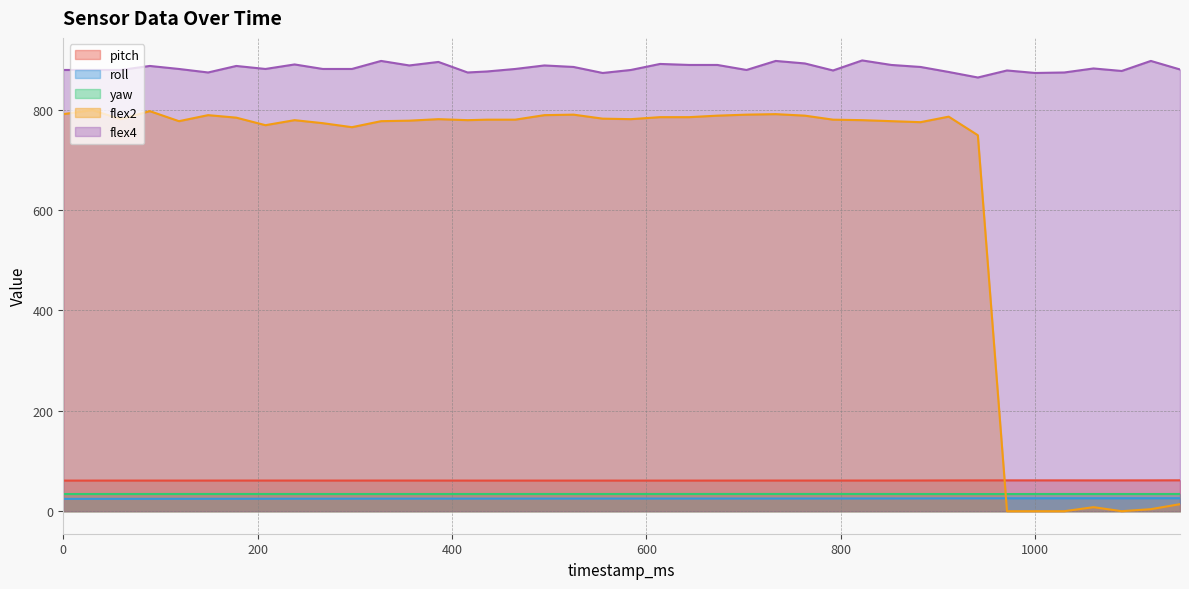

Where is the first local minimum for yaw?

297